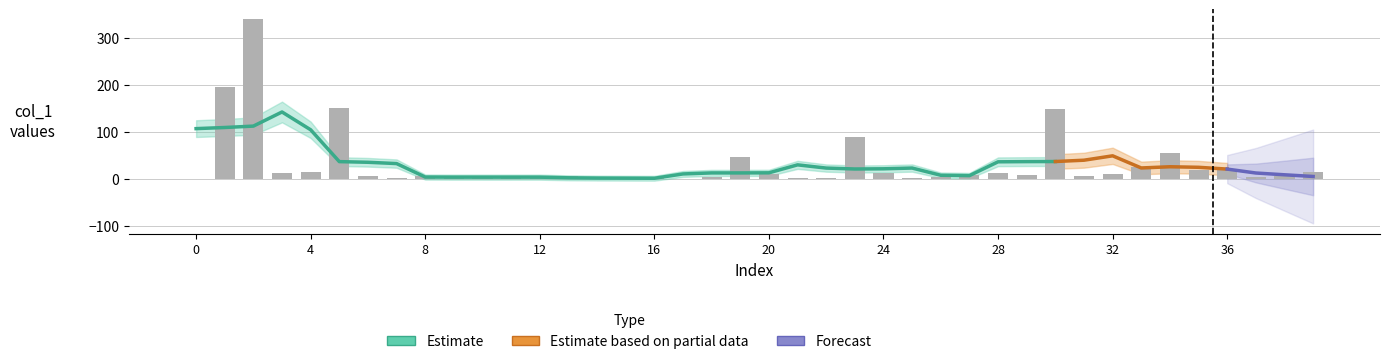

The chart shows a value of 118.3 at 0. True or false?

False